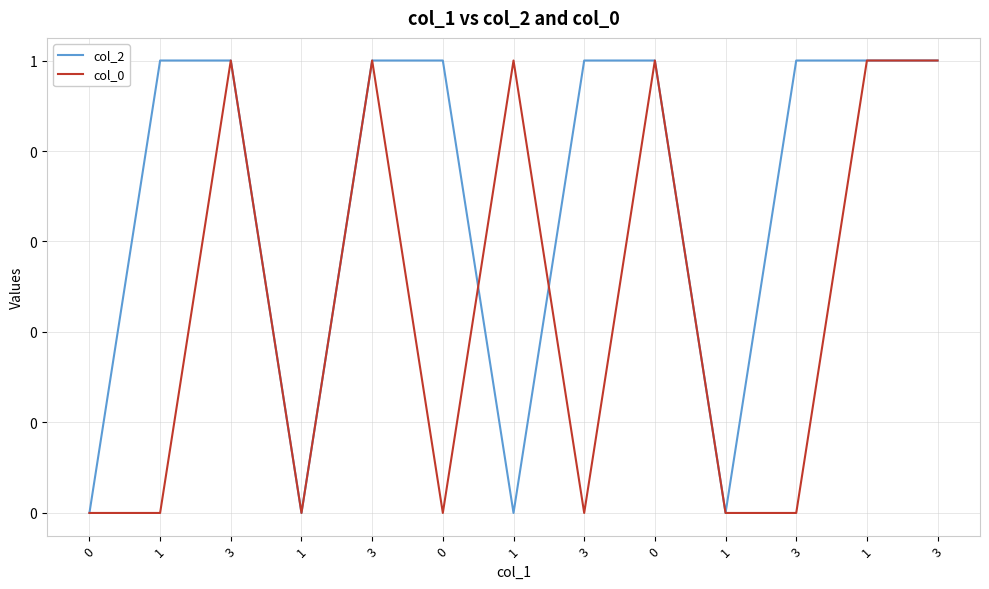

Between 1 and 3, which series saw the biggest shift?

col_2